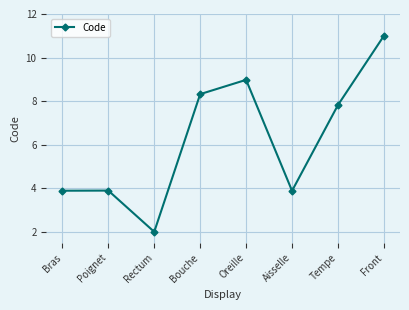

Is it true that the value at Oreille is 4.9?

False